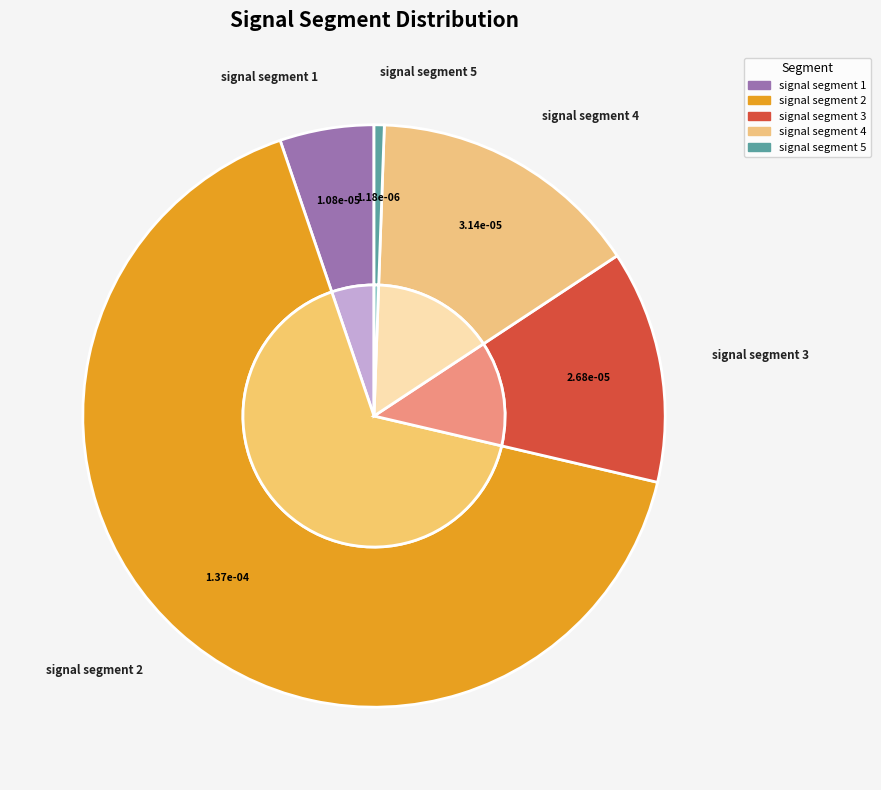

How many segments does this pie chart have?

5